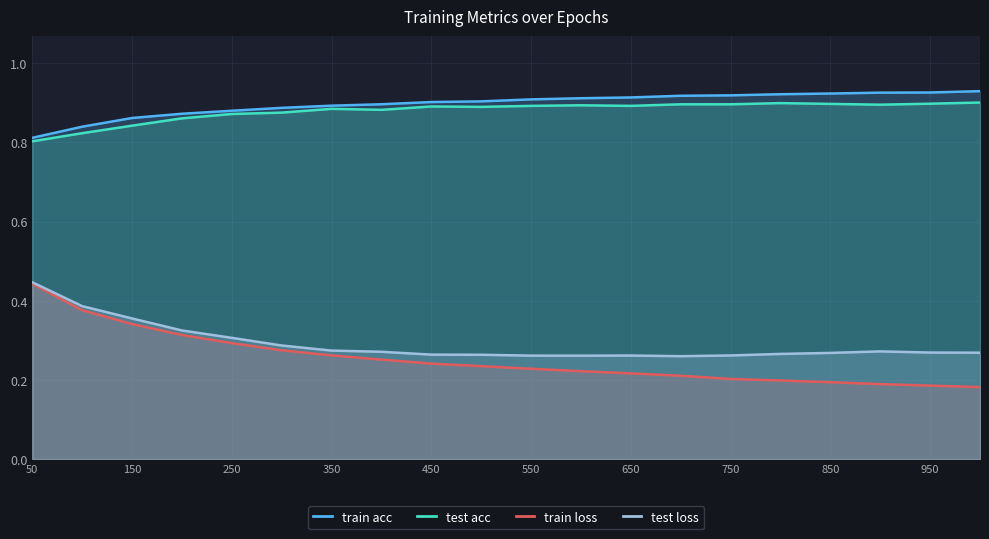

What are all the series names shown in the legend?

train acc, test acc, train loss, test loss